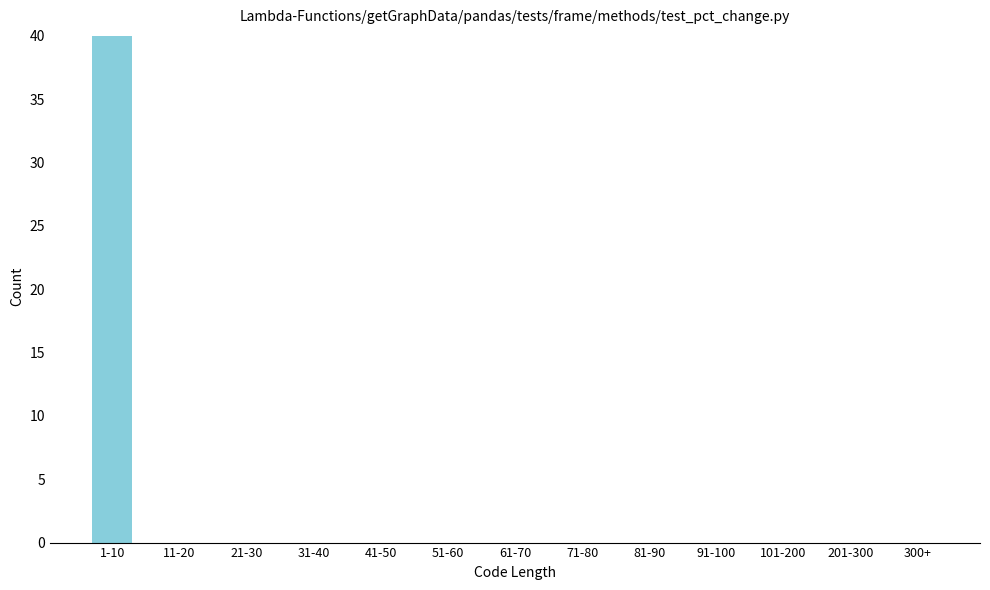

Reading left to right, transcribe all the data shown in this chart.

1-10=40	11-20=0	21-30=0	31-40=0	41-50=0	51-60=0	61-70=0	71-80=0	81-90=0	91-100=0	101-200=0	201-300=0	300+=0